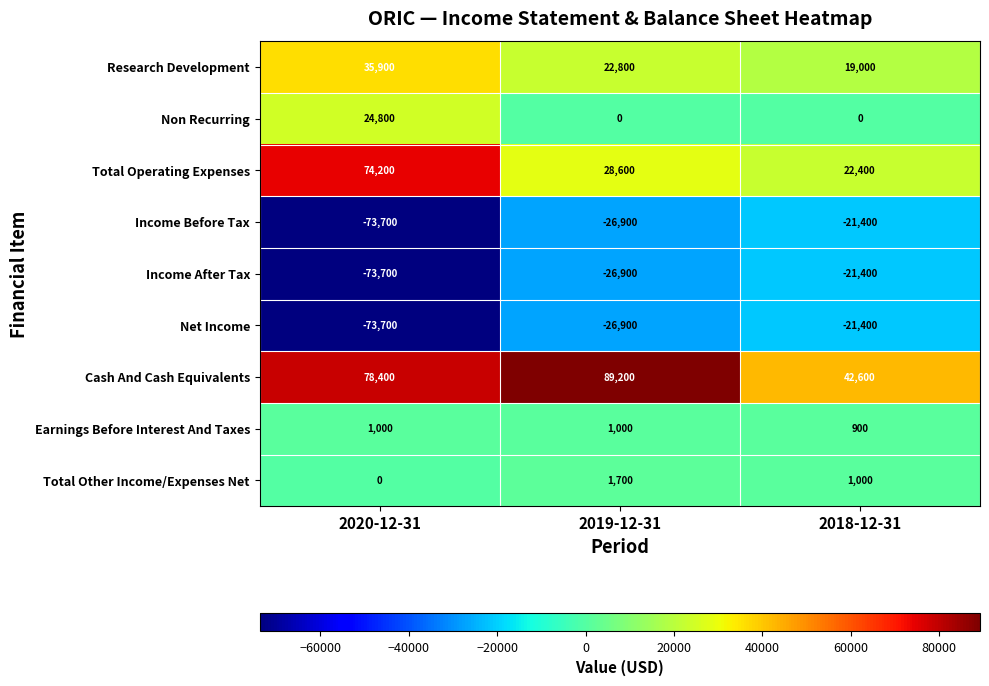

What is the approximate value of Non Recurring at 2020-12-31, to the nearest 50?

24800